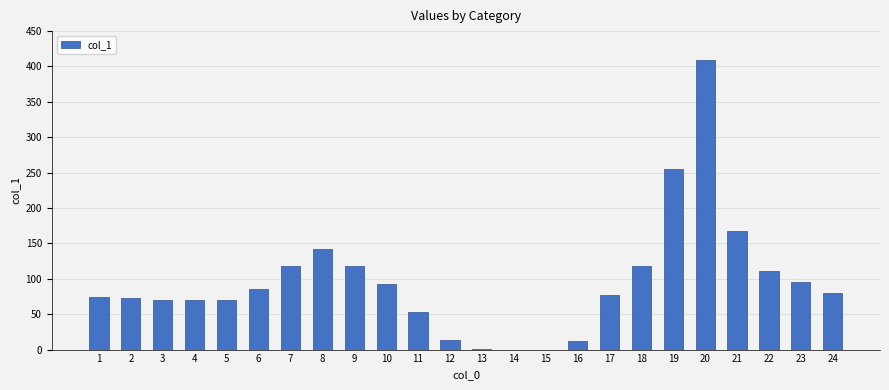

What is the sum of the values at 6 and 9?

203.6